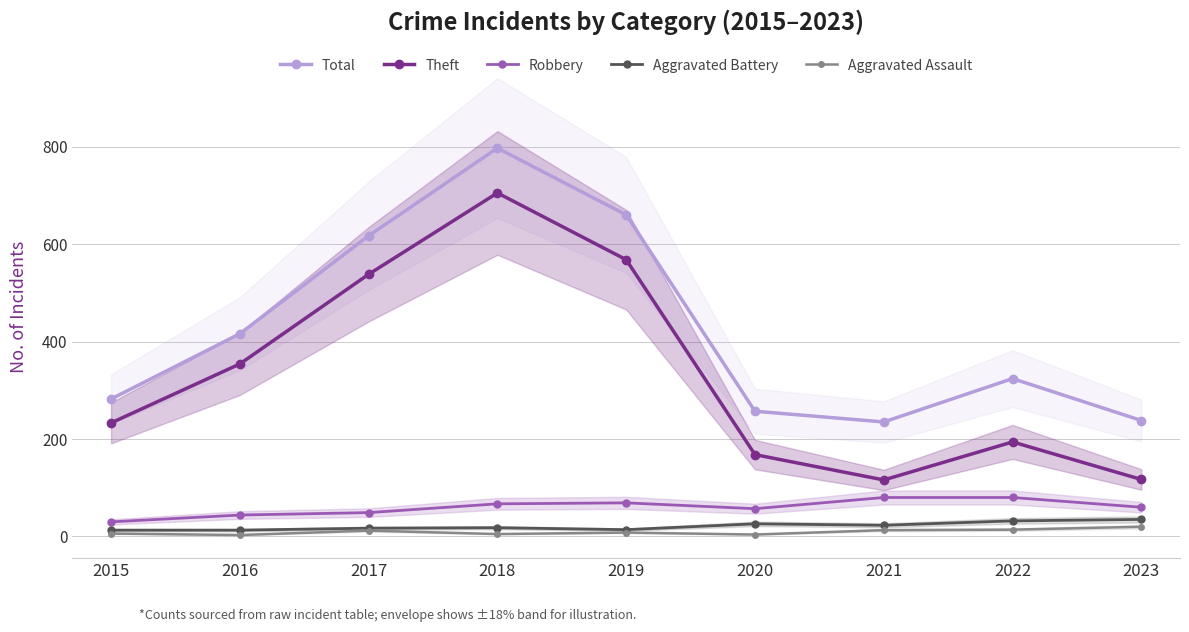

True or false: Theft and Robbery intersect in this chart.

False